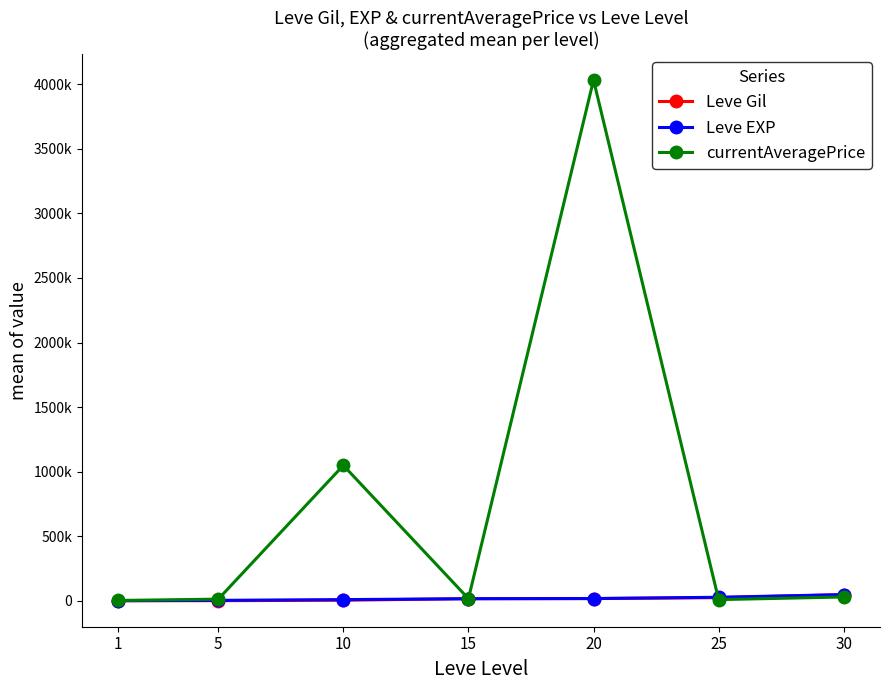

What is the minimum value for Leve Gil?

510